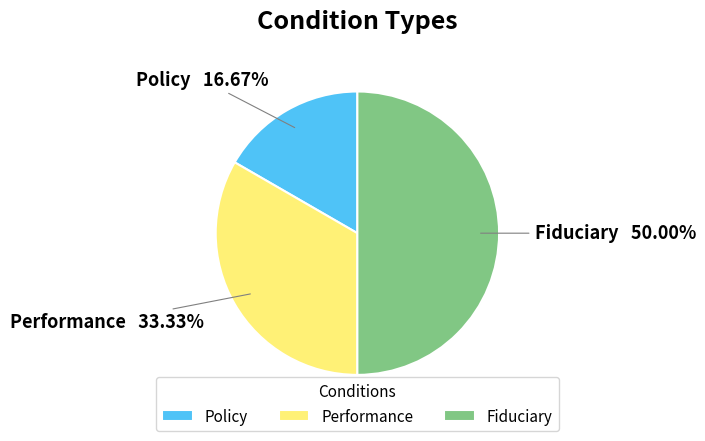

The Performance slice represents 47% of the pie. True or false?

False